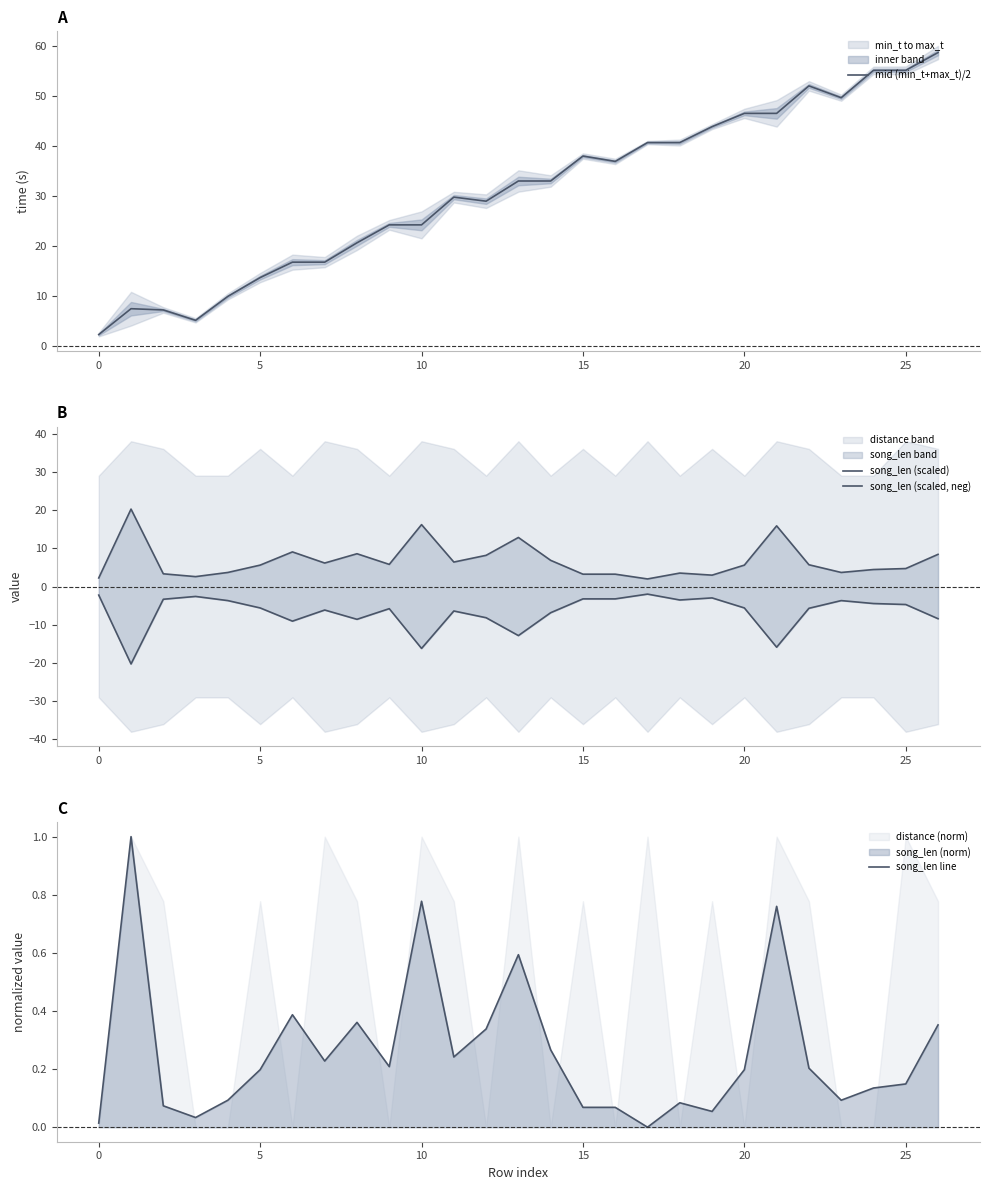

What is the lowest value of the mid (min_t+max_t)/2 series?

2.2